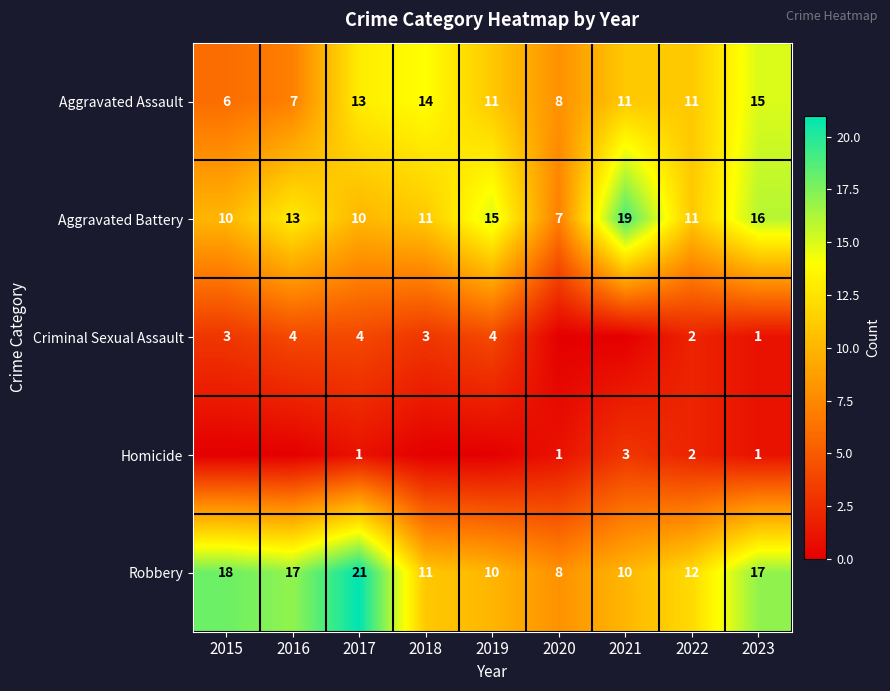

What value does the Aggravated Assault series have at 2021?

11